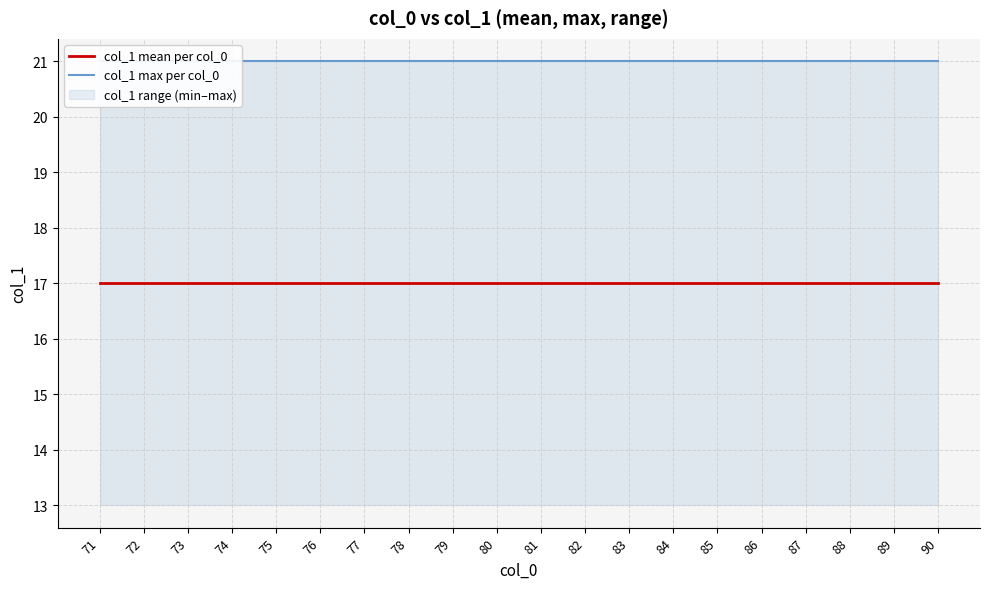

True or false: col_1 mean per col_0 has more than 1 points higher than both neighbors.

False